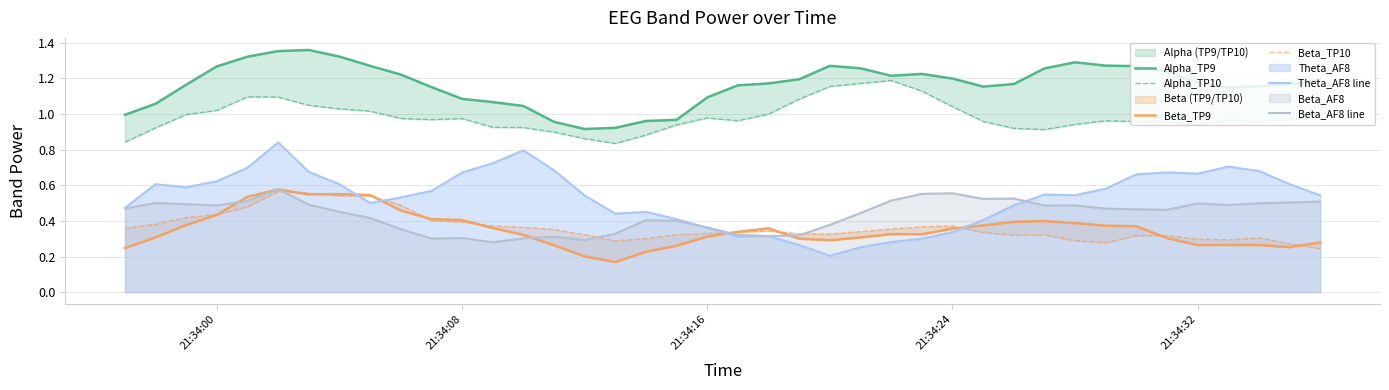

Which series has the widest spread of values?

Theta_AF8 line